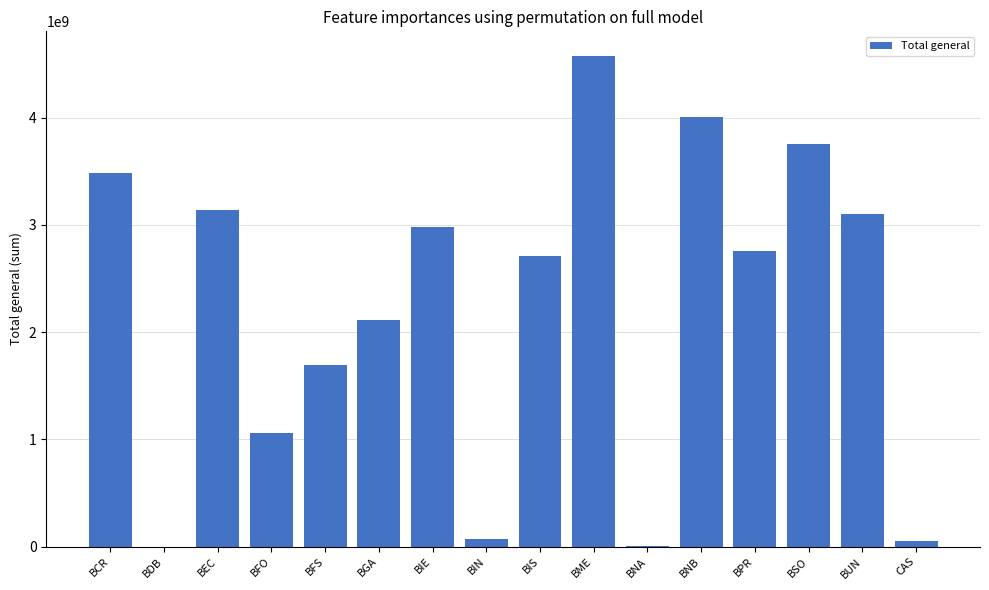

What is the sum of all values?

35501456016.6